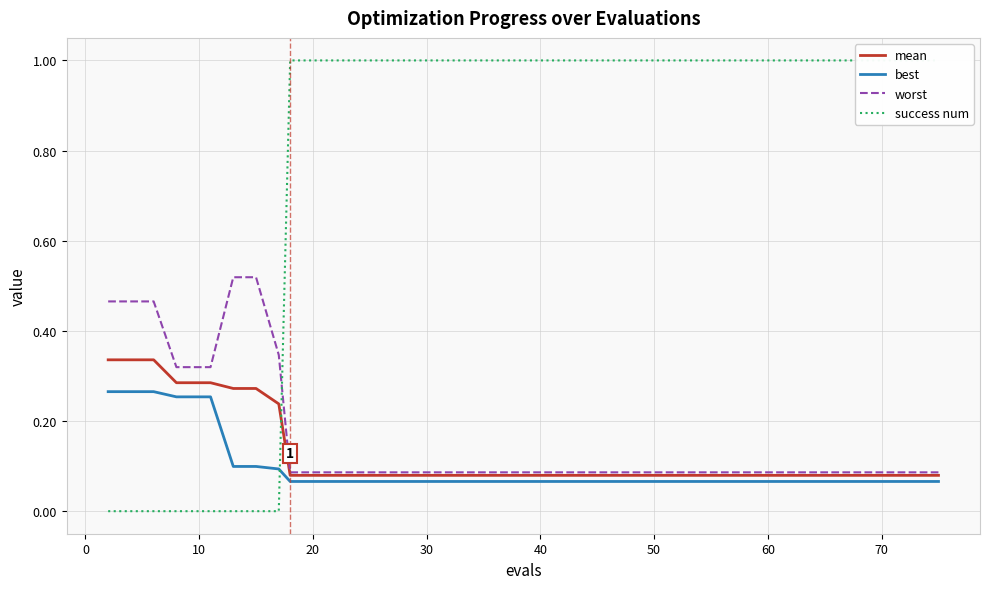

The mean series shows 0.1 at 50. True or false?

True